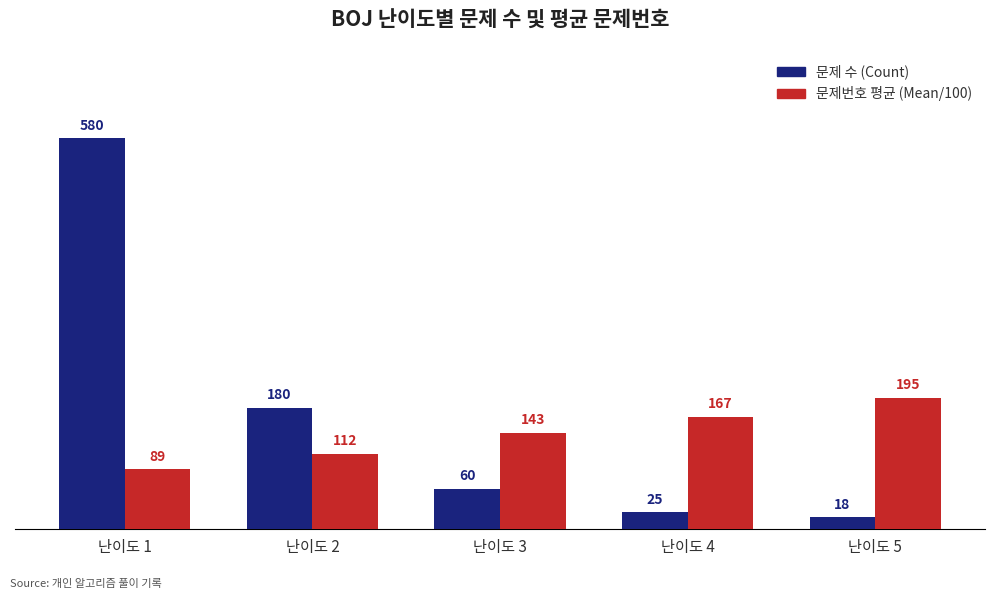

How many bars are there in total?

10